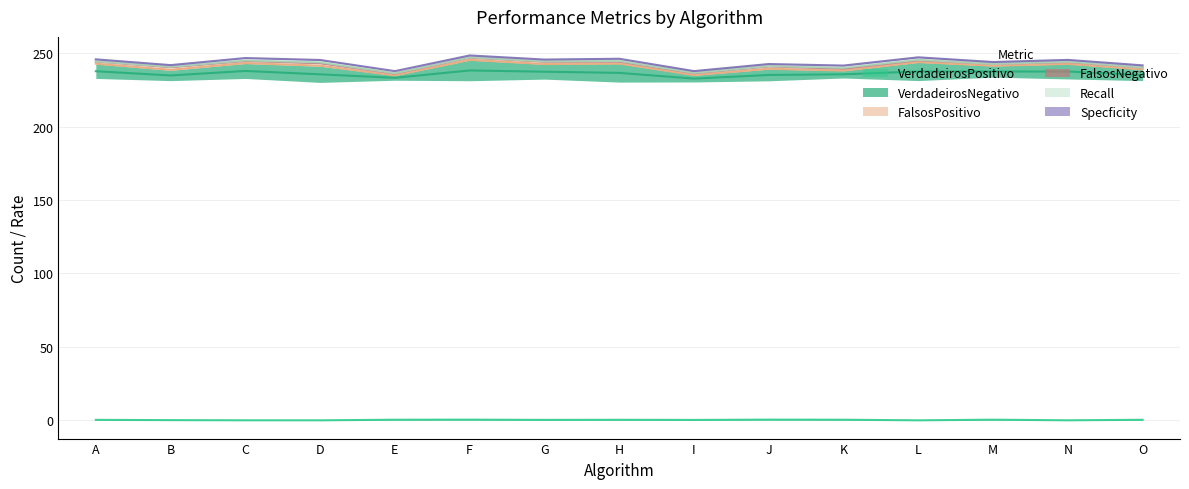

How many data points does each series have?

15